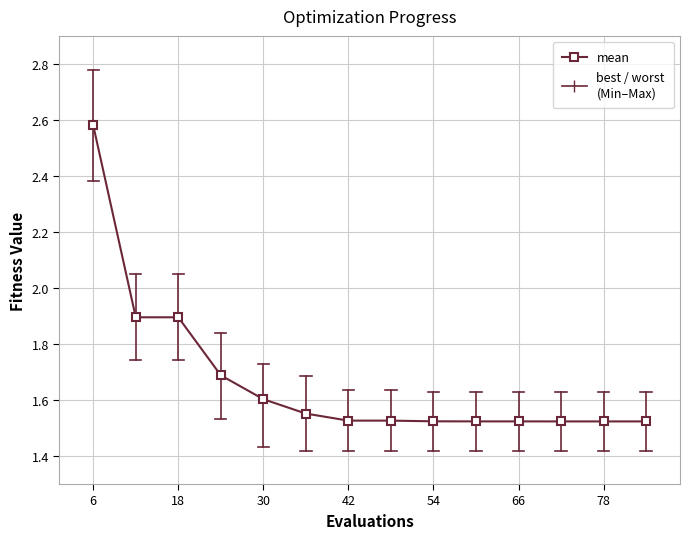

What is the difference between the maximum and minimum values?

1.1